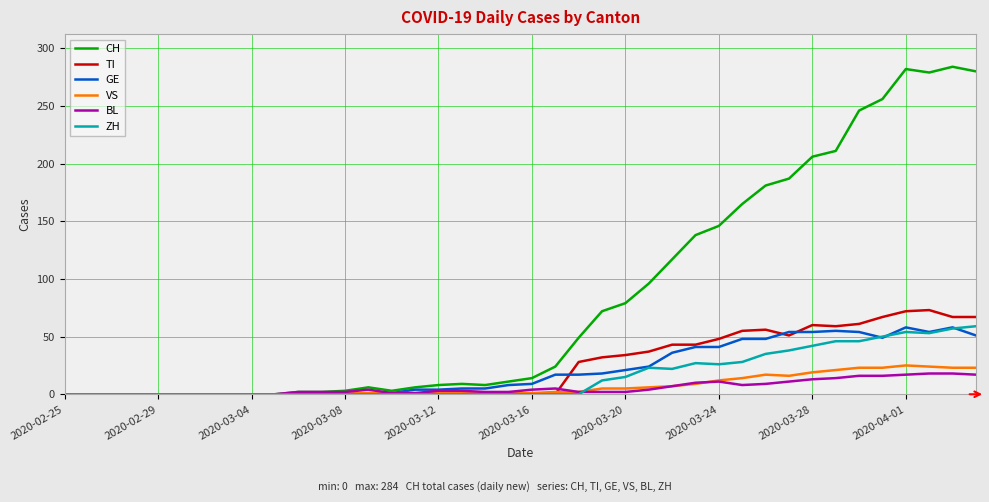

At how many categories does at least one series exceed 273?

4